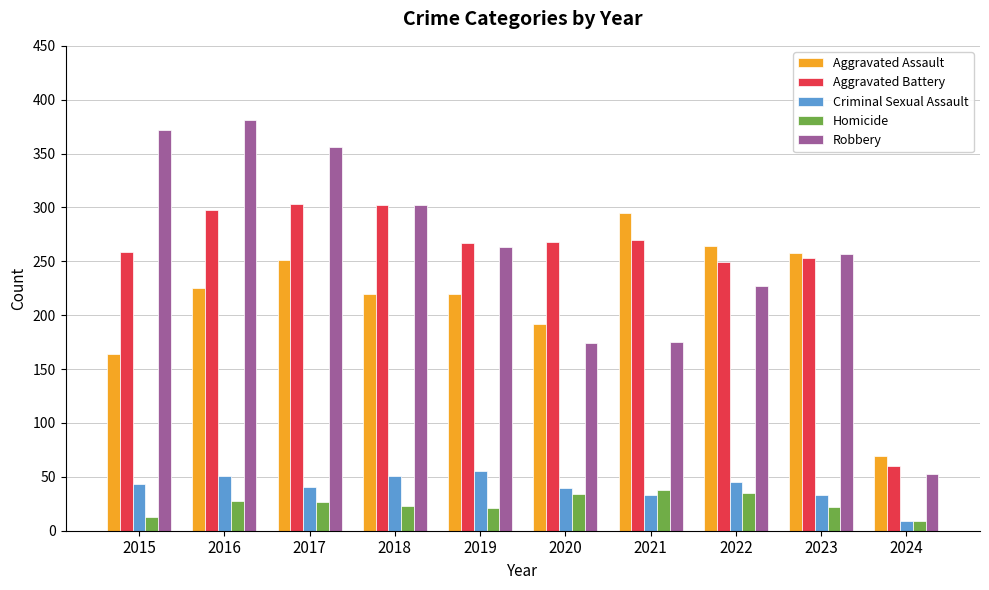

Which series changed the most between 2016 and 2019?

Robbery